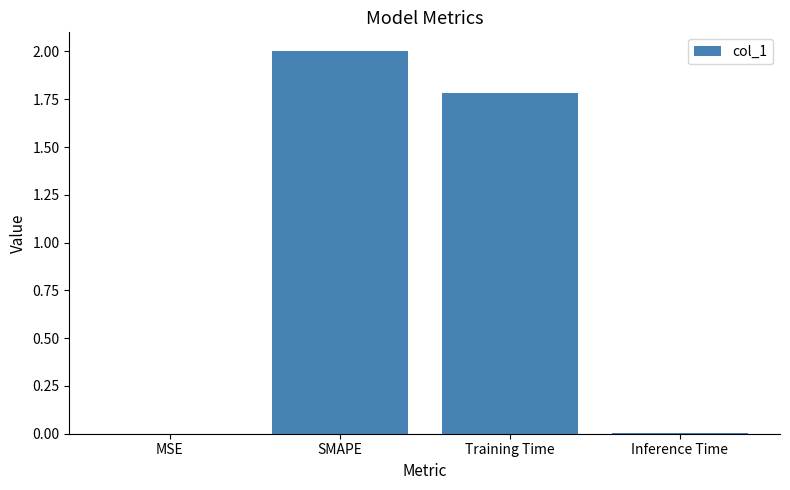

What is the sum of all values?

3.8